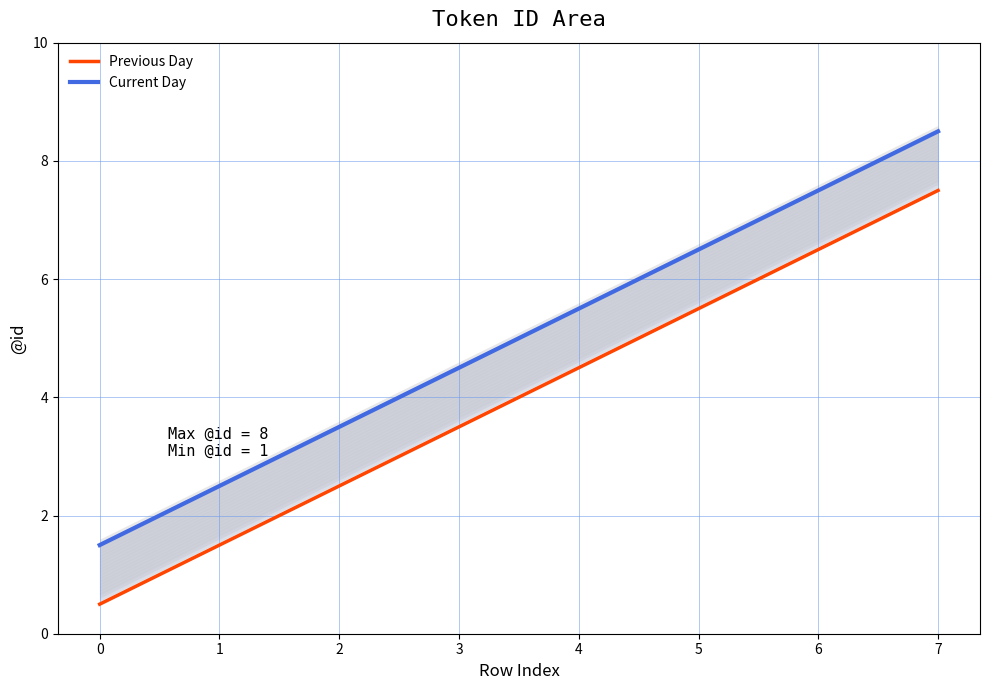

True or false: Current Day has more than 0 points higher than both neighbors.

False